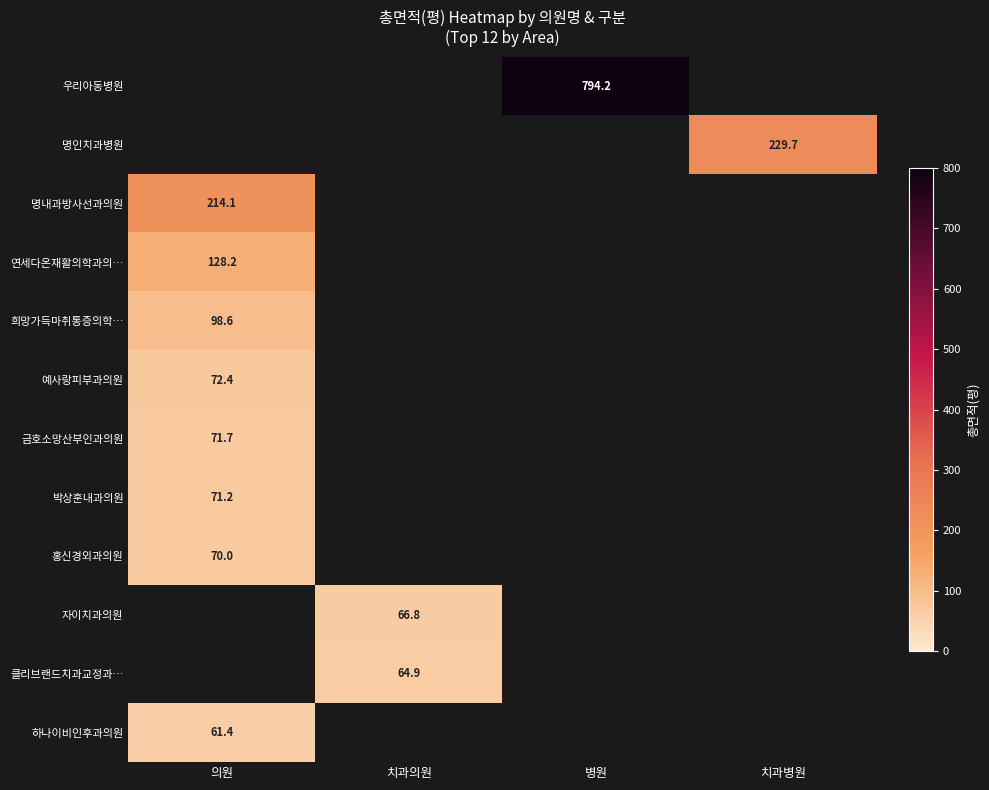

How many distinct data groups are displayed?

12